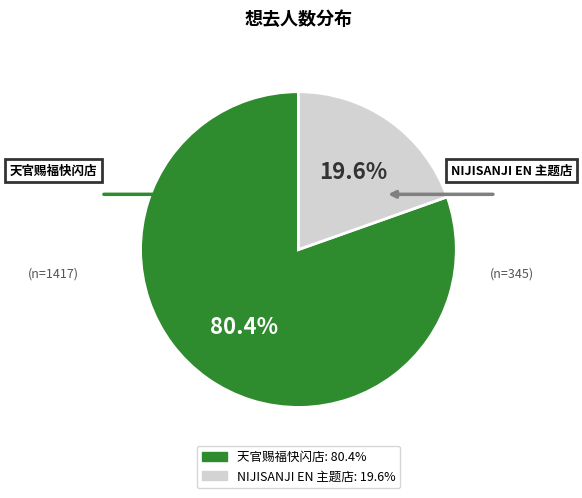

Is there any slice that represents more than half of the pie?

Yes